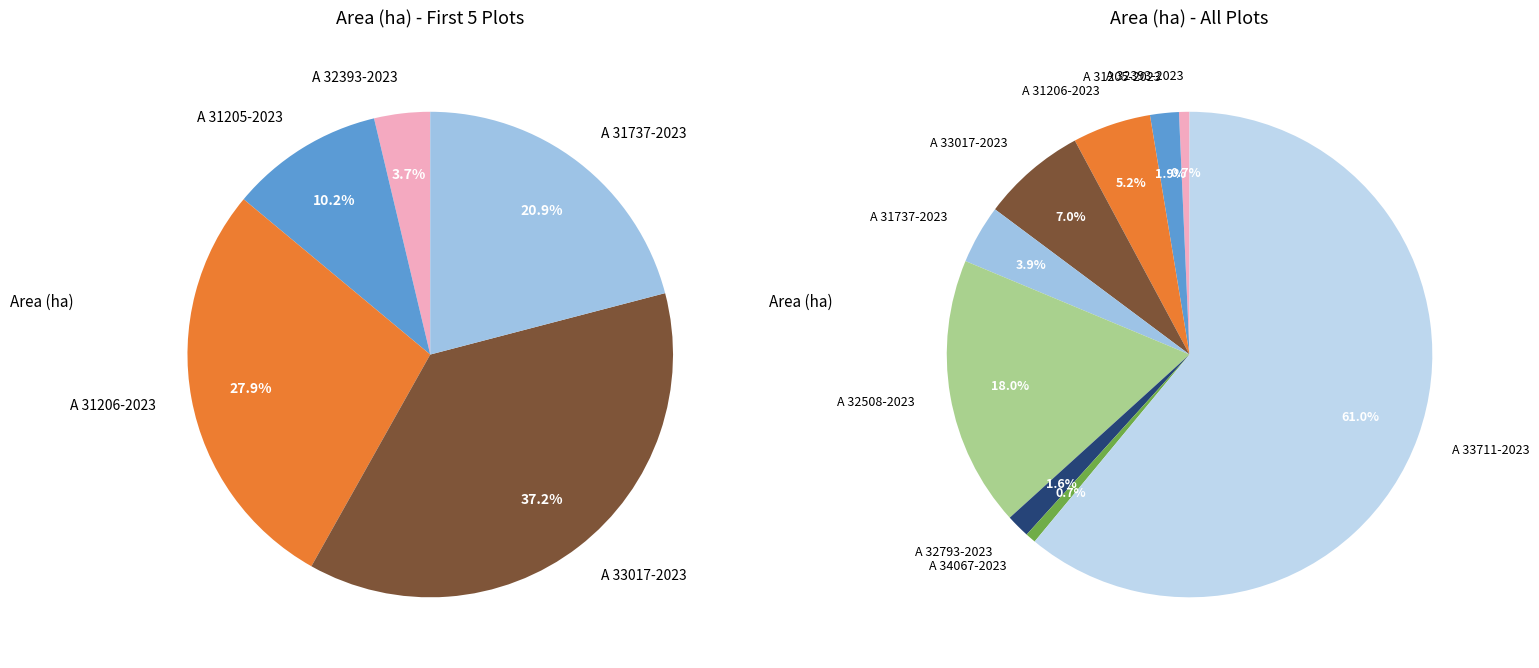

The A 34067-2023 slice represents 11% of the pie. True or false?

False